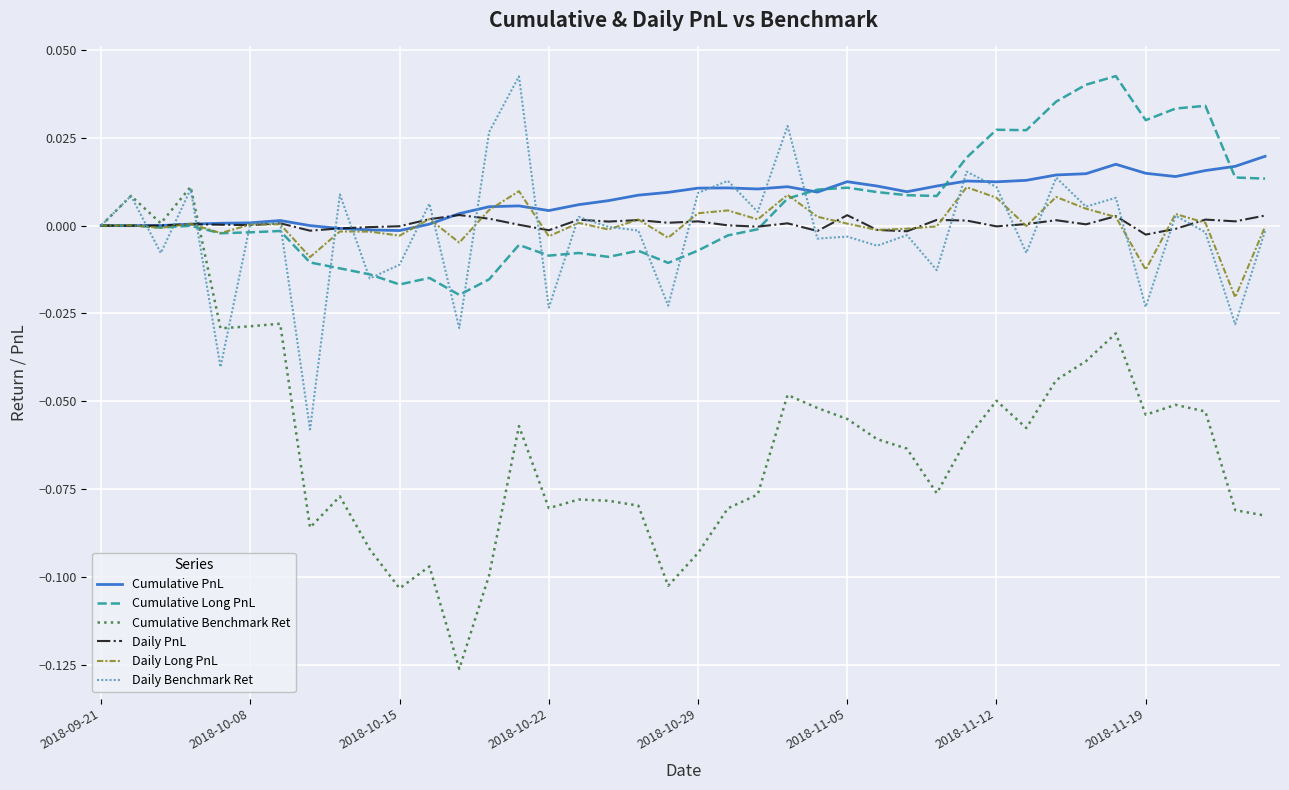

Which series has the largest range (max minus min)?

Cumulative Benchmark Ret